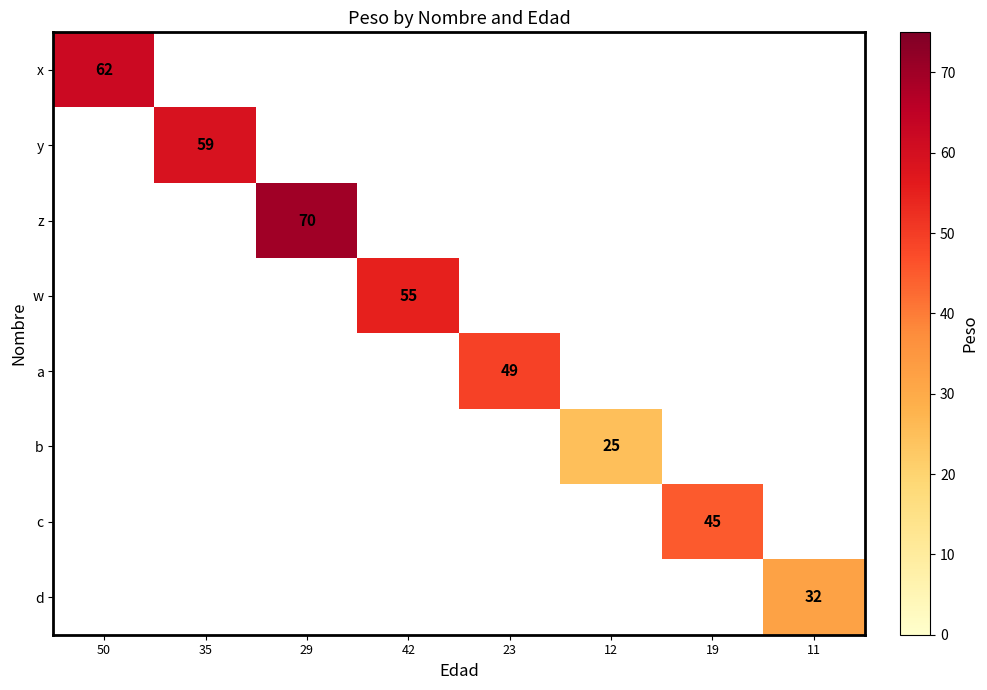

Is it true that w equals 86 at 42?

False